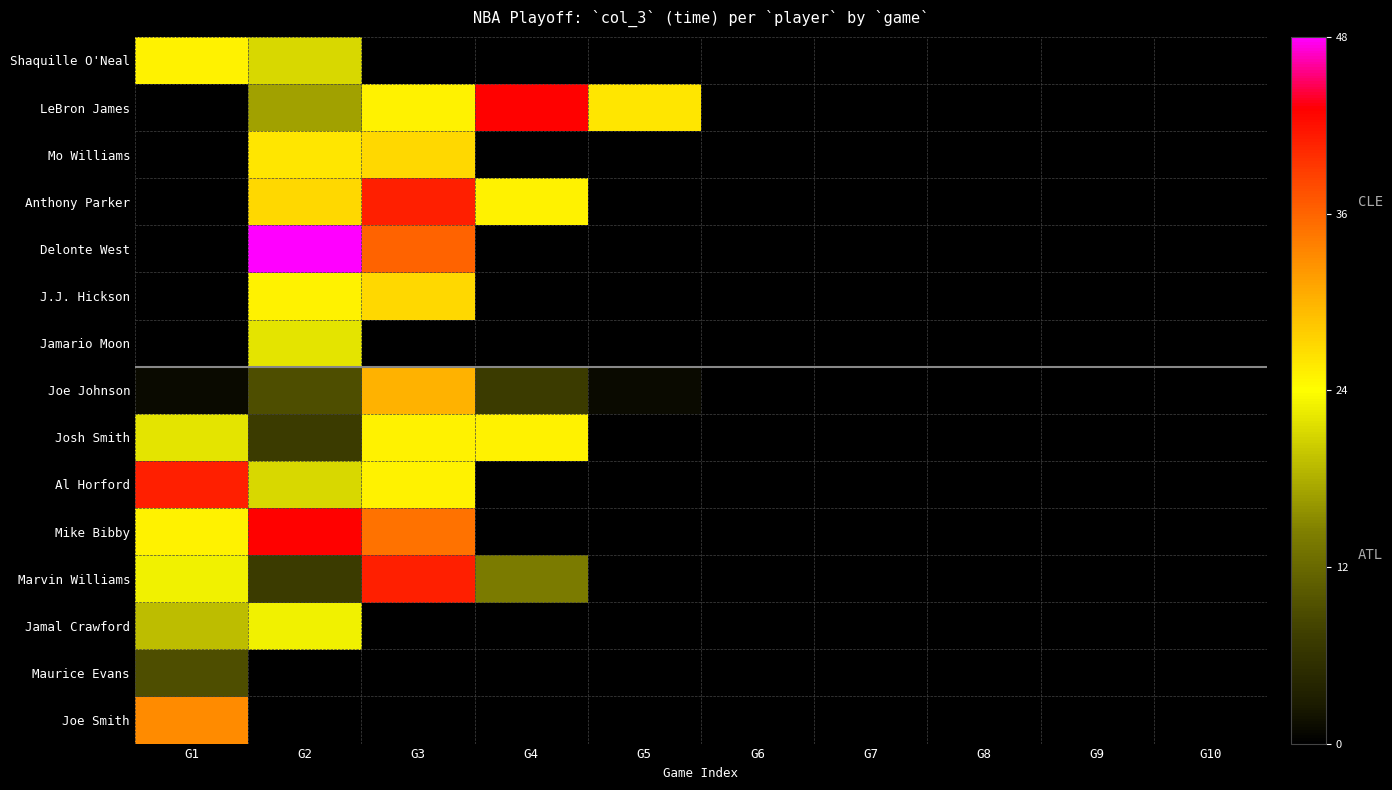

What is the total value across all series at G2?

296